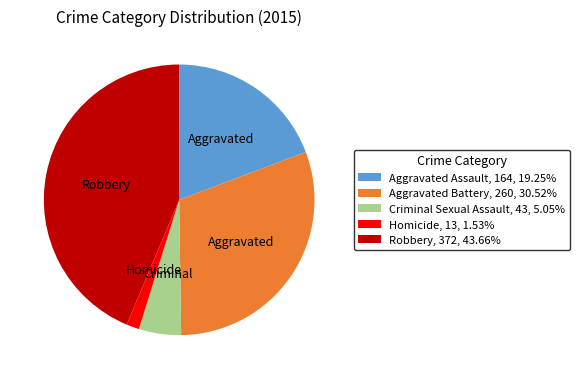

Combined, do Robbery and Aggravated Assault account for over 50%?

Yes